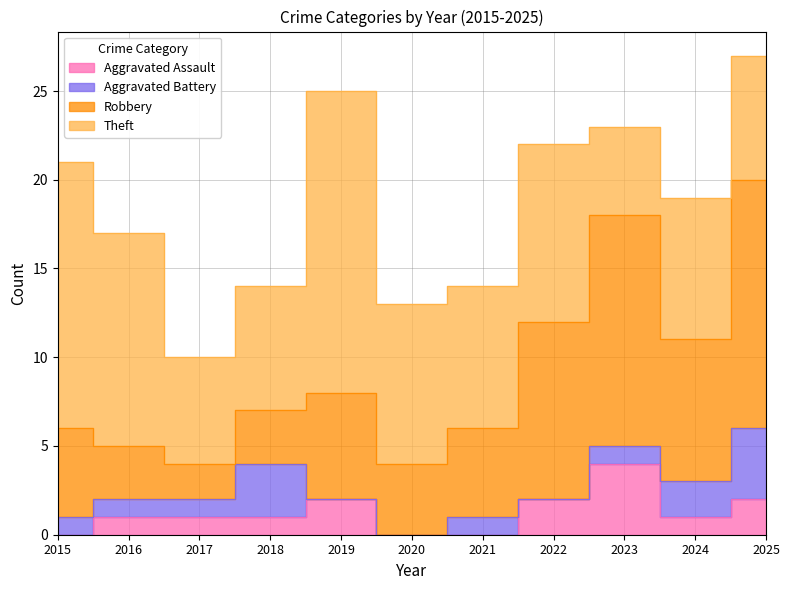

What is the value of the Robbery point at the 10th from the left?

8